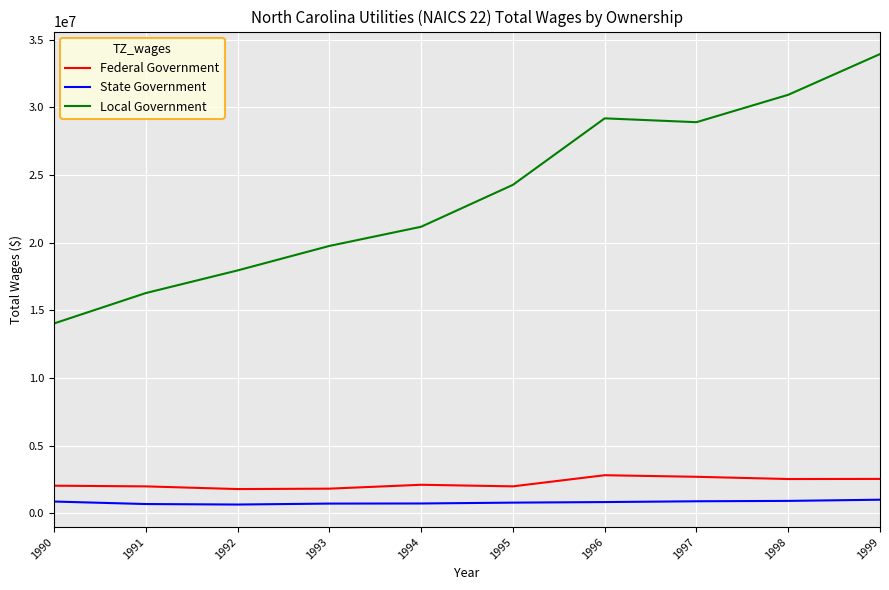

What is the minimum value for Local Government?

14031085